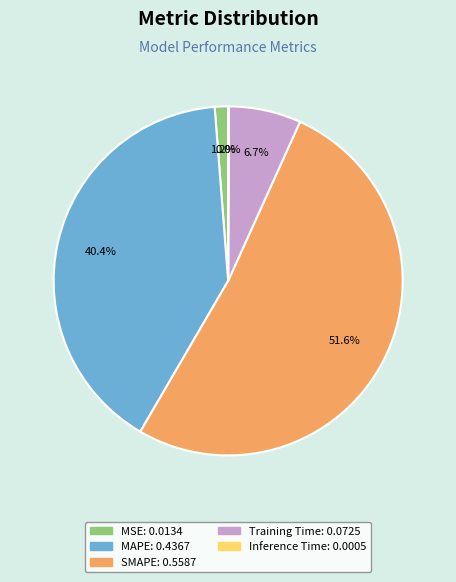

Which category has the biggest portion of the pie?

SMAPE